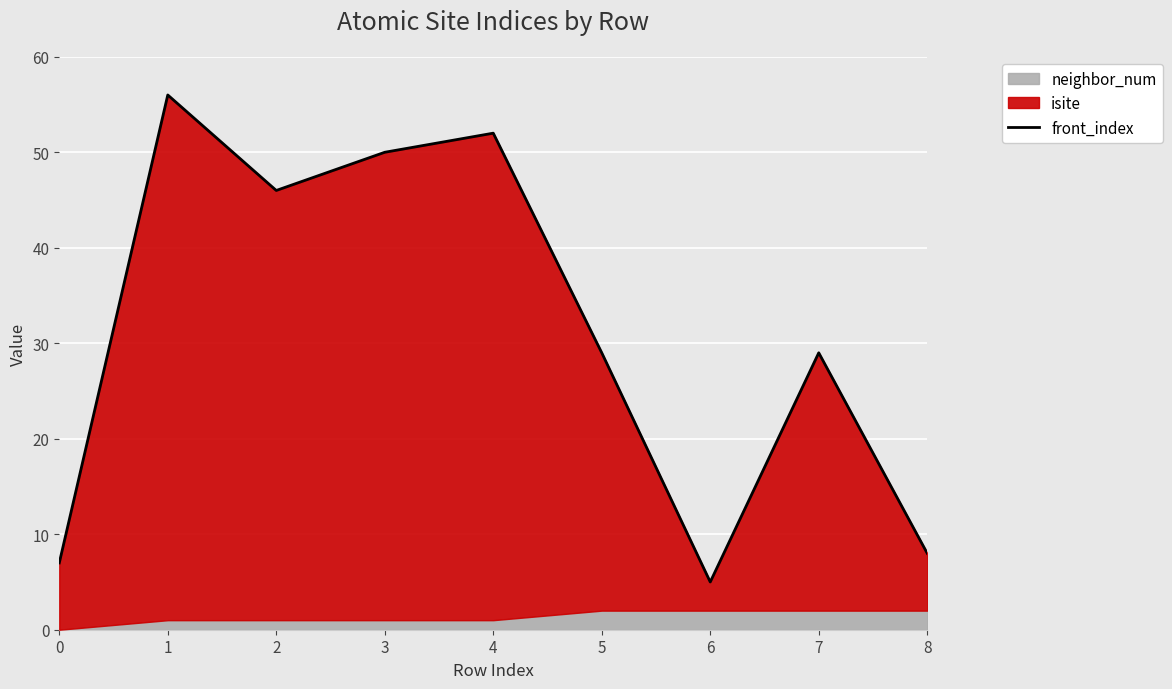

Reading right to left, what are all the values shown in this chart?

8=8	7=29	6=5	5=29	4=52	3=50	2=46	1=56	0=7